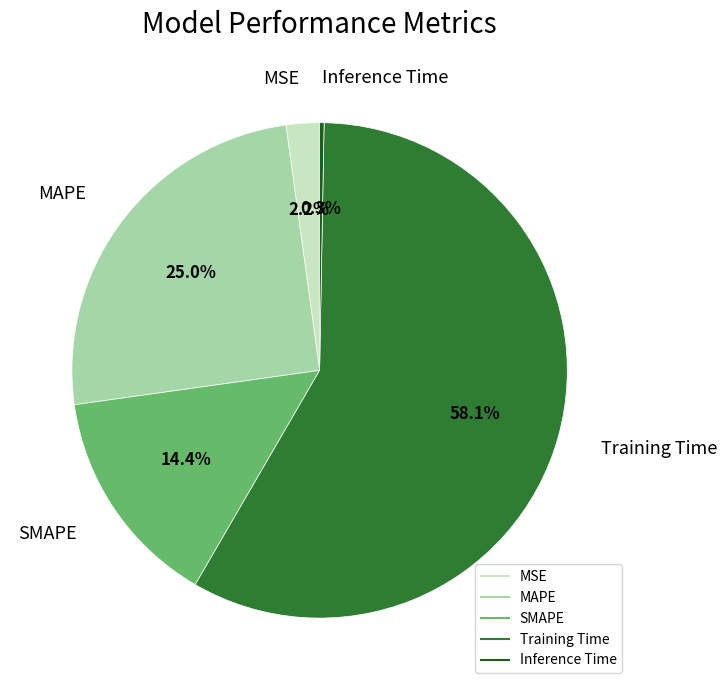

True or false: SMAPE accounts for 3% of the total.

False